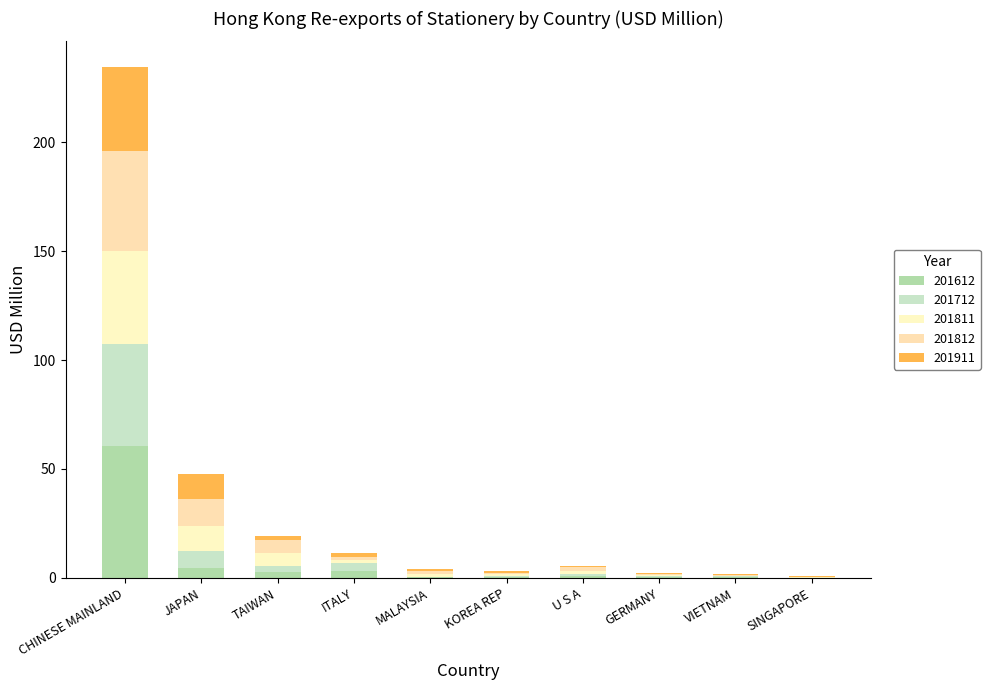

The 201712 series shows 0.8 at VIETNAM. True or false?

False